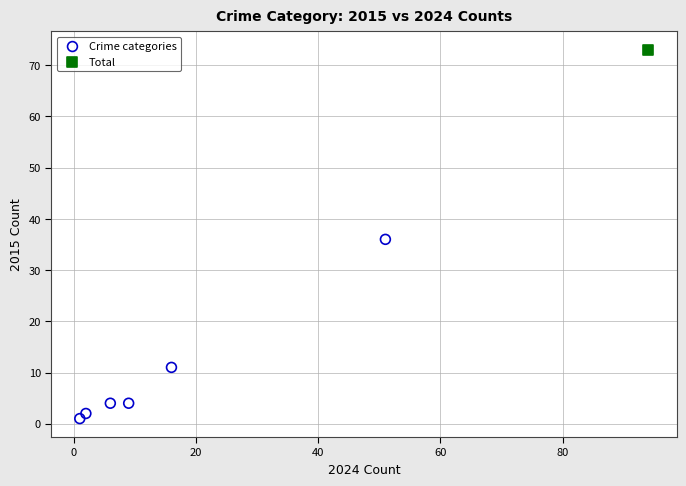

What are all the series names shown in the legend?

Crime categories, Total